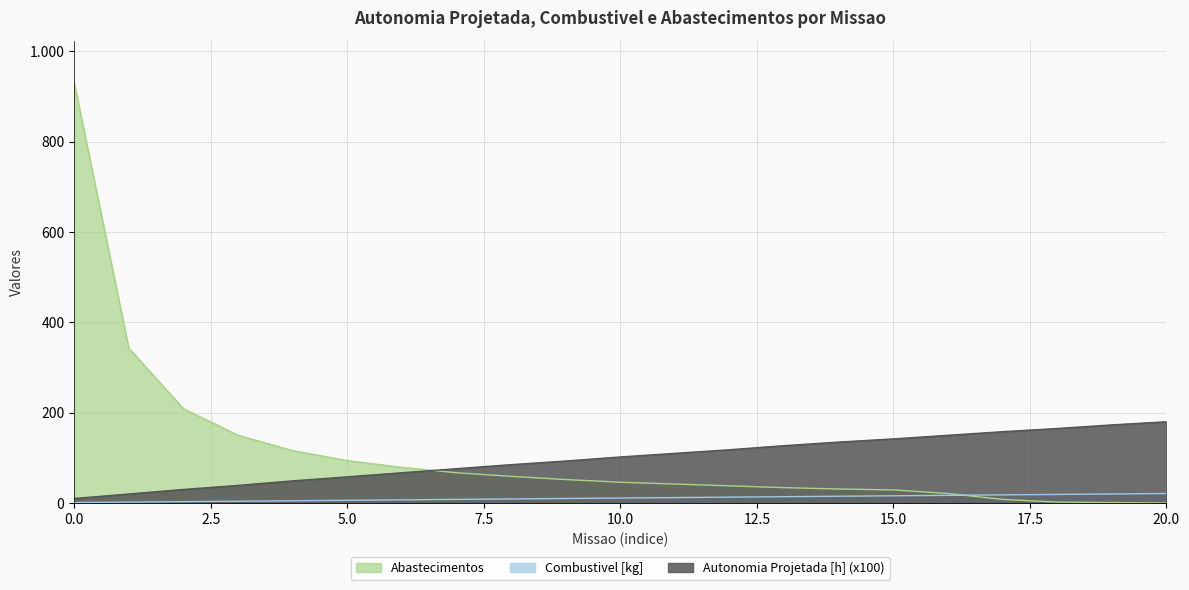

Count the number of categories in the chart.

21